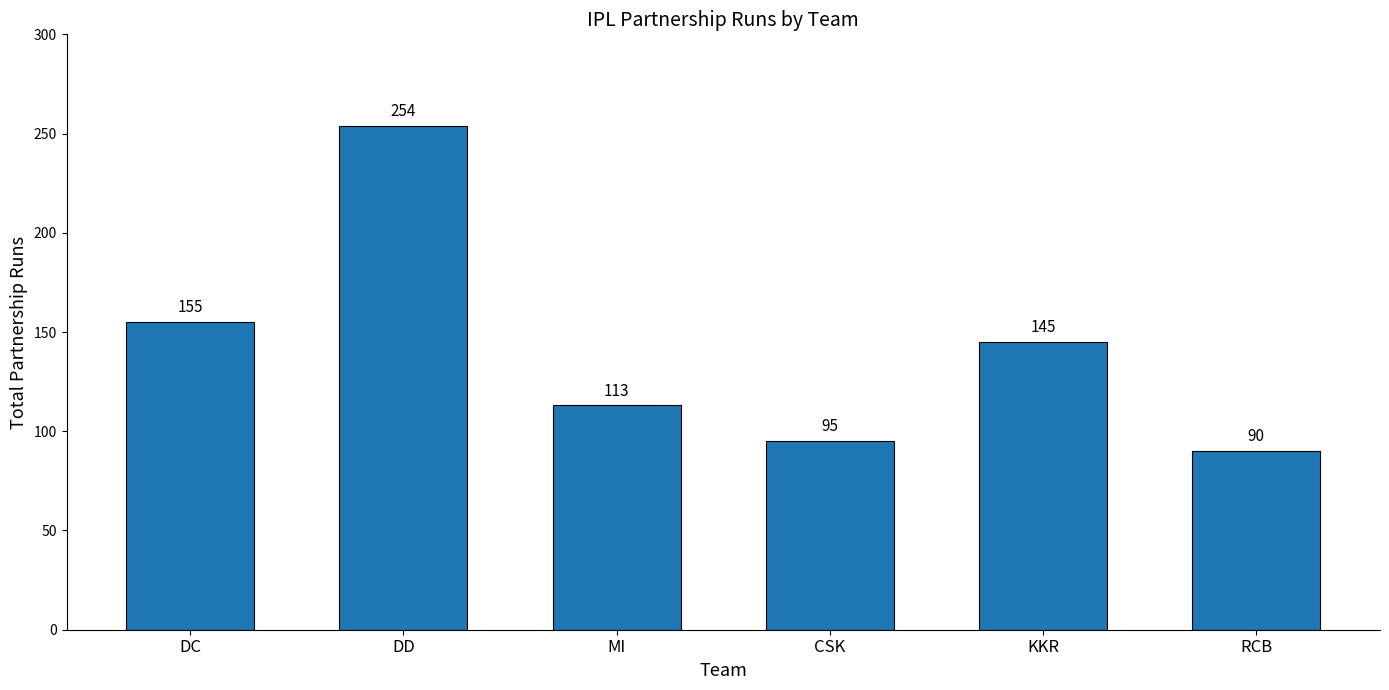

Rank the categories by value from highest to lowest.

DD, DC, KKR, MI, CSK, RCB